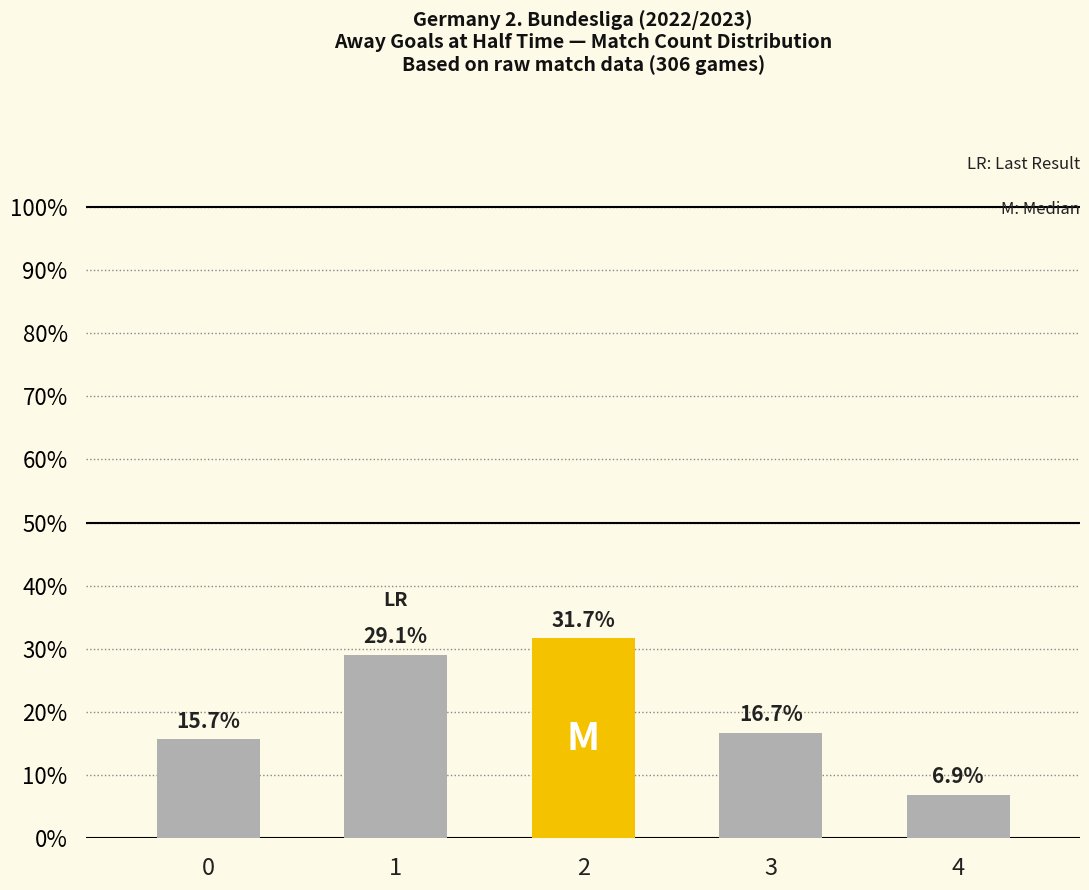

Are the bars horizontal?

No